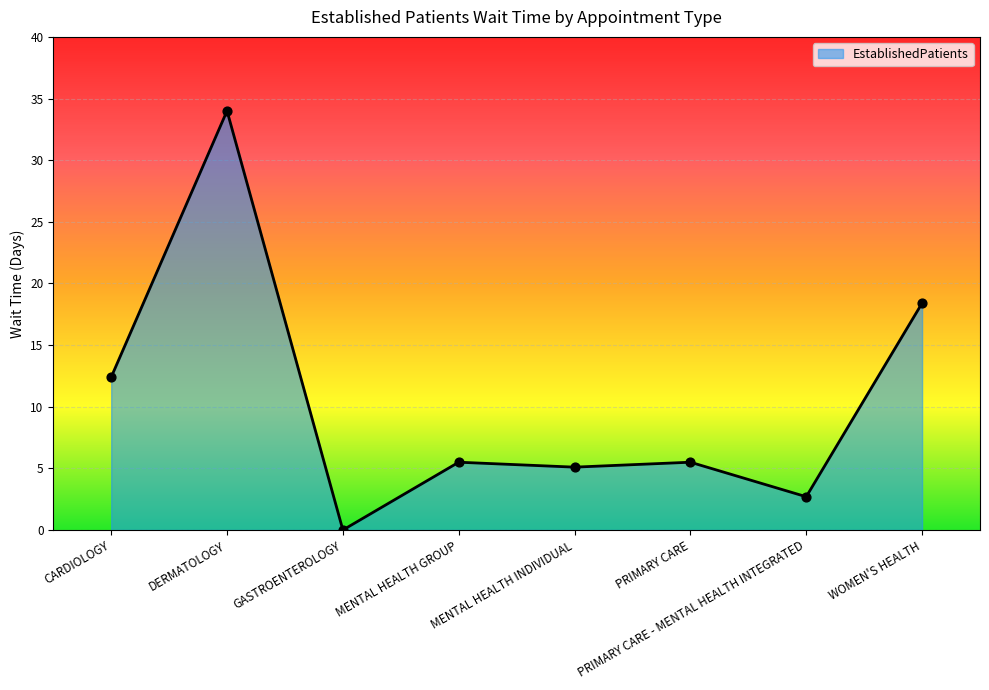

What is the change in value from DERMATOLOGY to WOMEN'S HEALTH?

-15.6